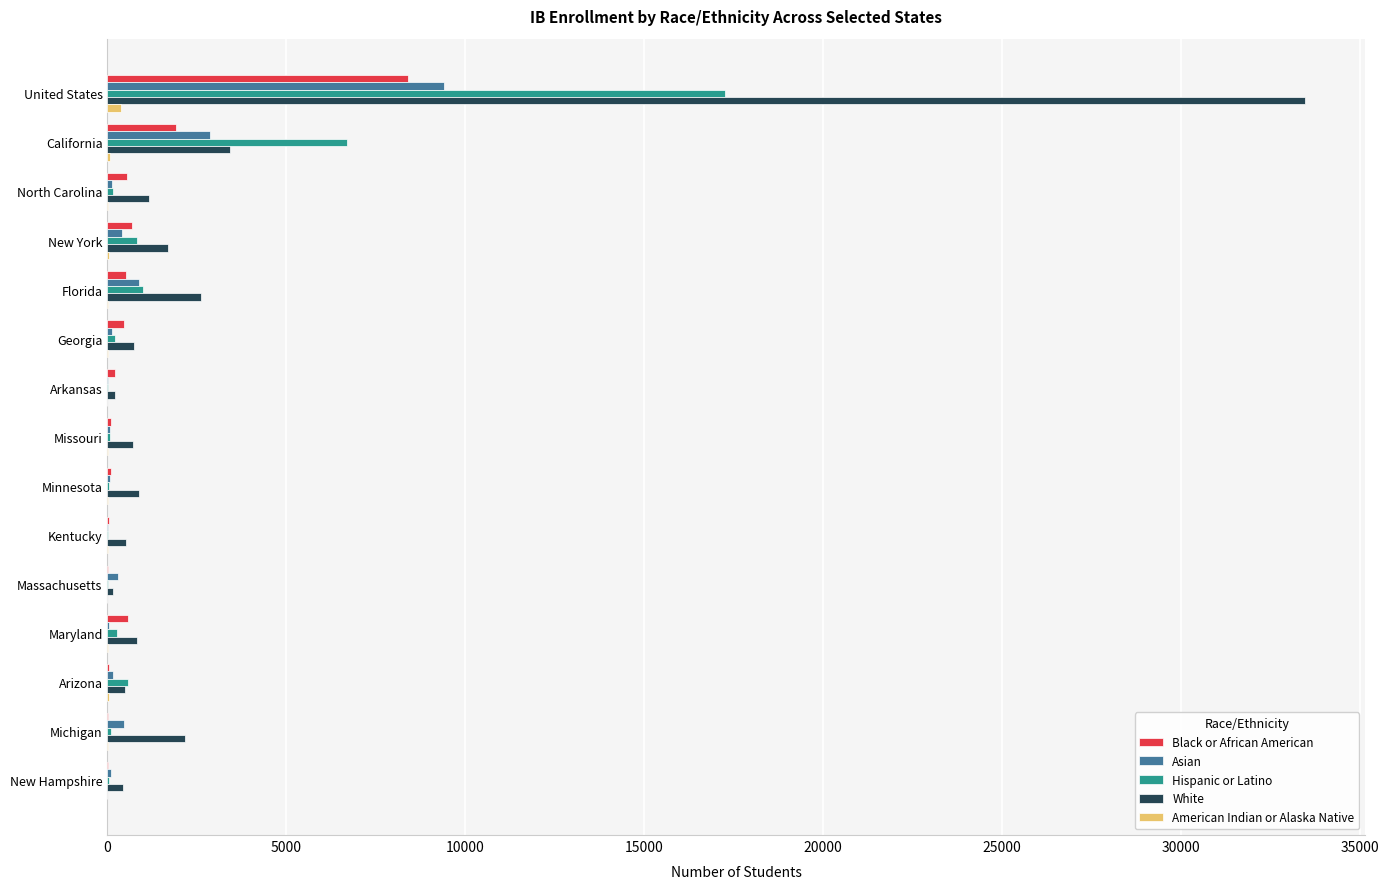

Count the number of categories in the chart.

15